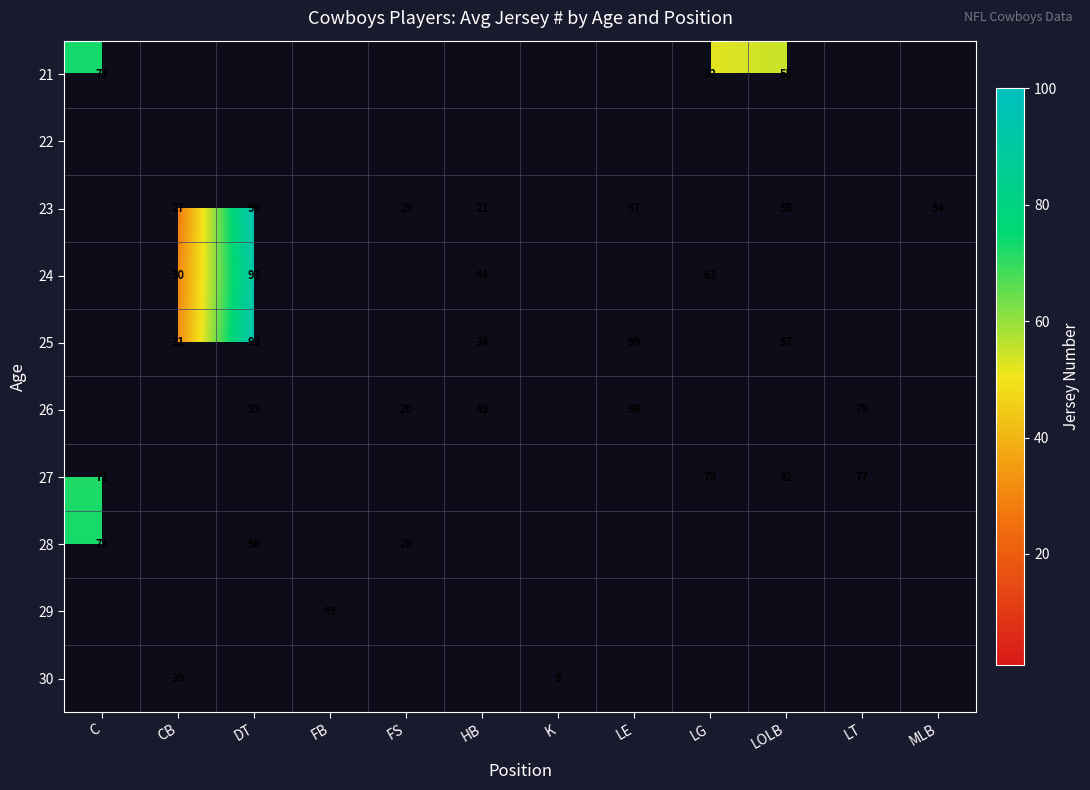

Is it true that 25 equals 95 at DT?

True